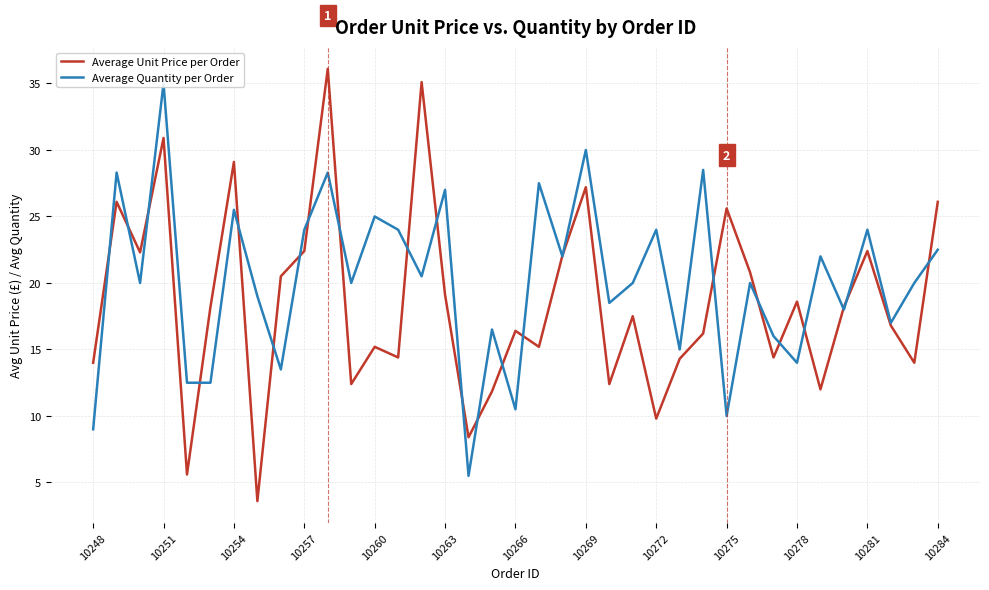

What is the highest value of the Average Unit Price per Order series?

36.1